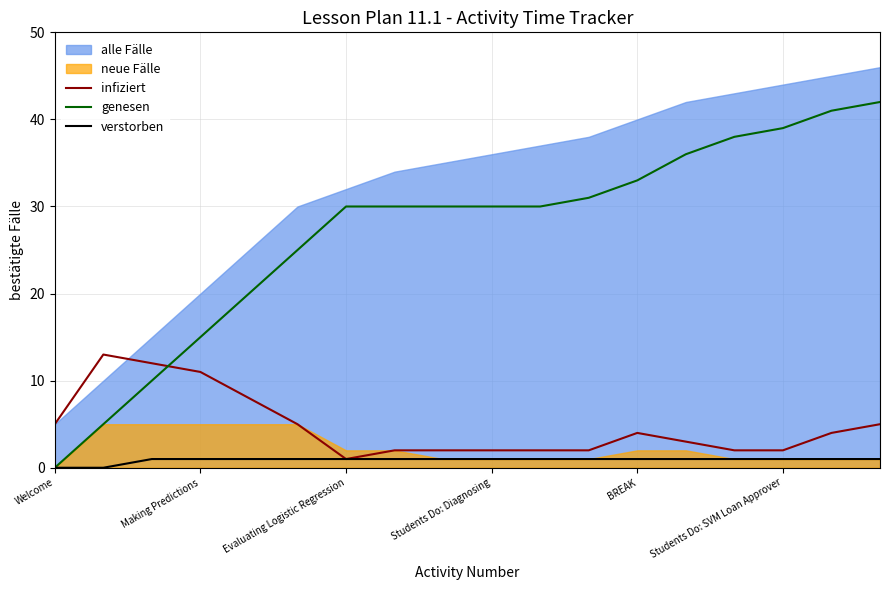

At which category is the sum across all series the highest?

17